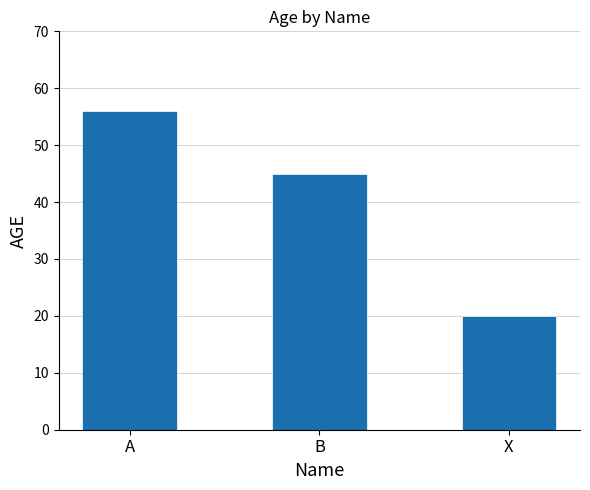

Which category has the highest value across all series?

A